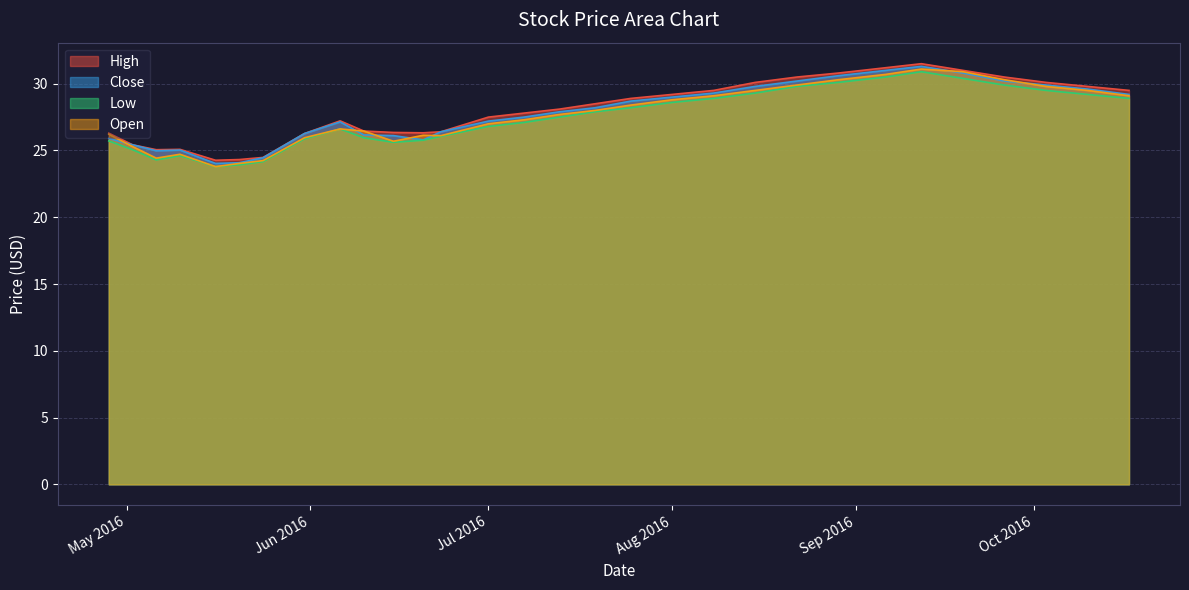

What is the difference between the second highest and minimum values in the Open series?

7.1